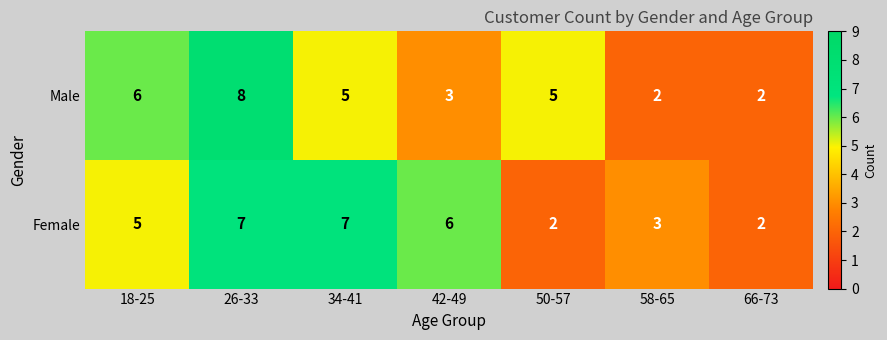

Which series changed the most between 42-49 and 66-73?

Female